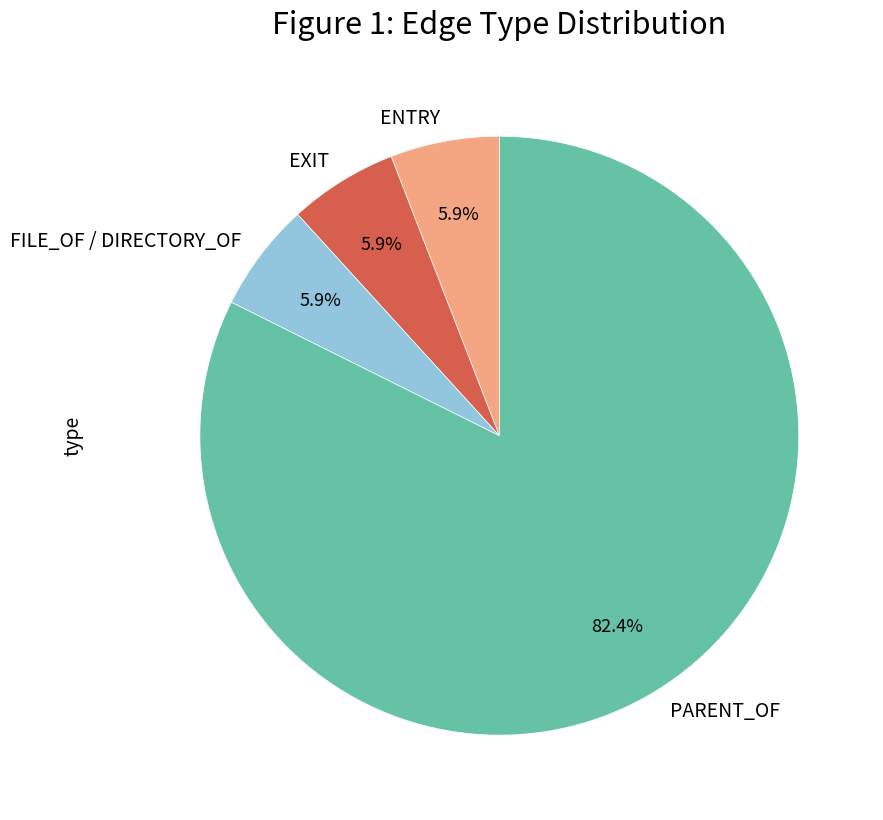

Count the number of slices in the pie.

4